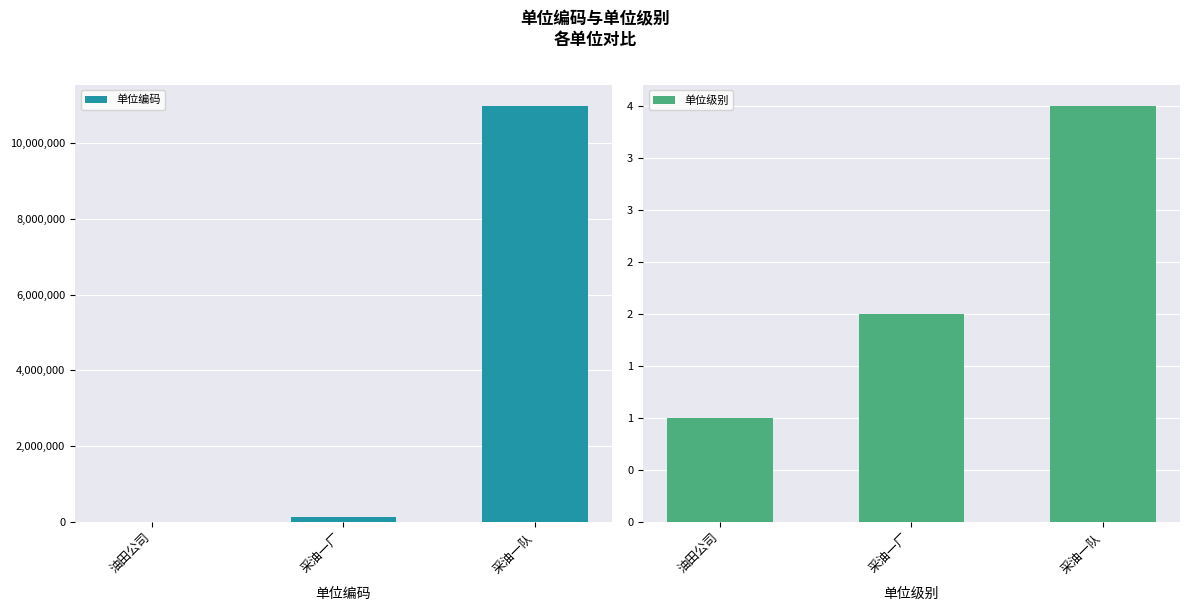

Is the value of 单位级别 at 采油一厂 greater than the value of 单位编码 at 采油一队?

No